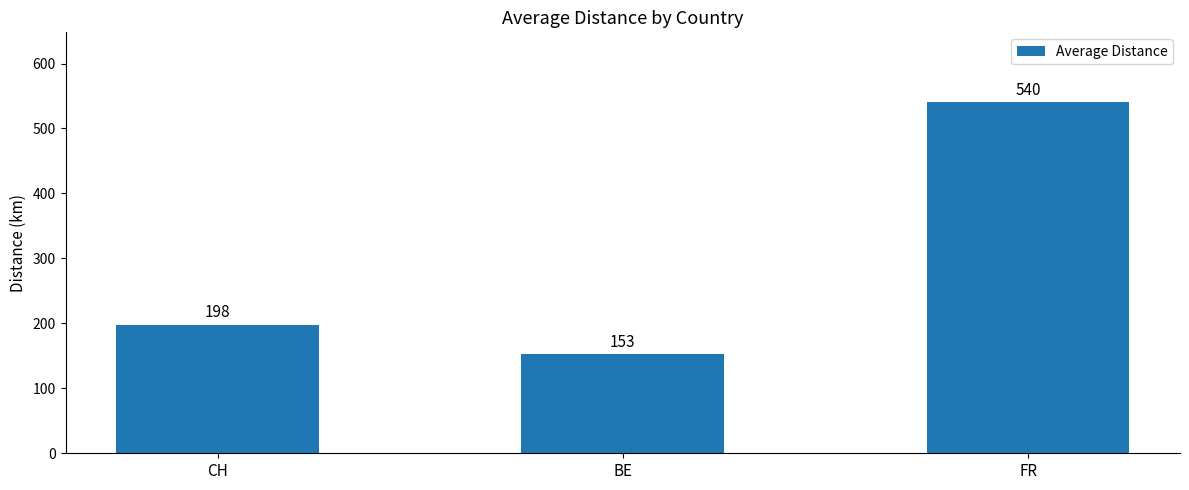

Read the value at FR.

540